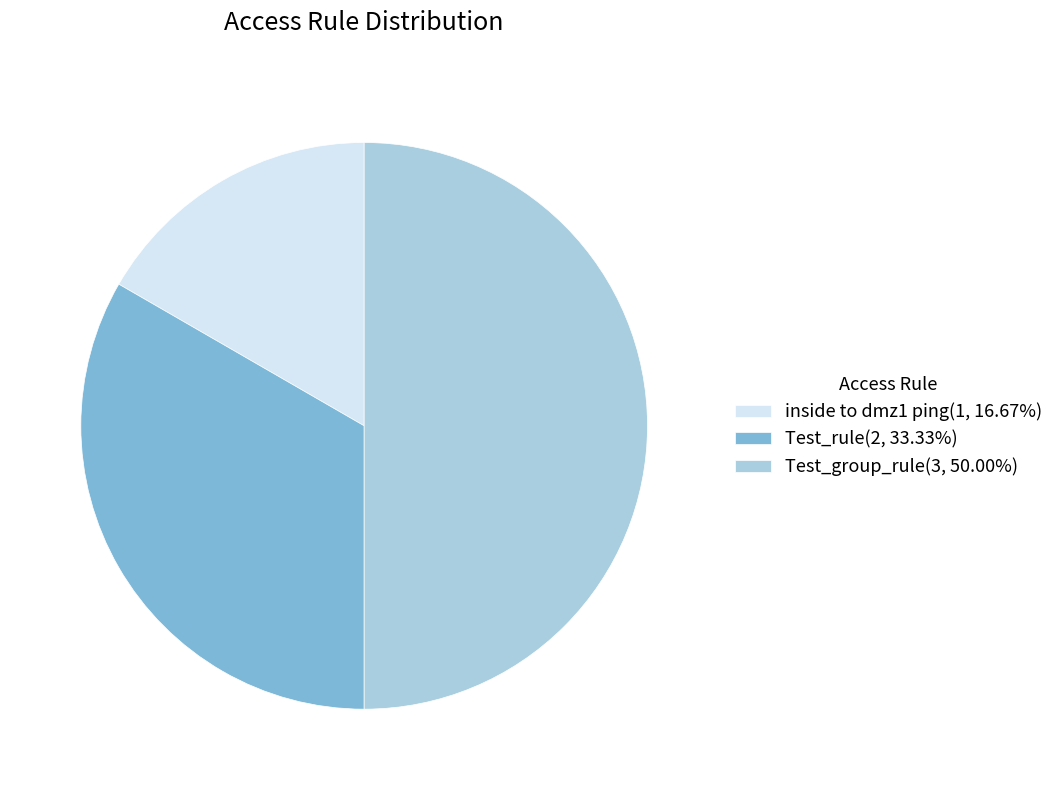

Which category has the biggest portion of the pie?

Test_group_rule